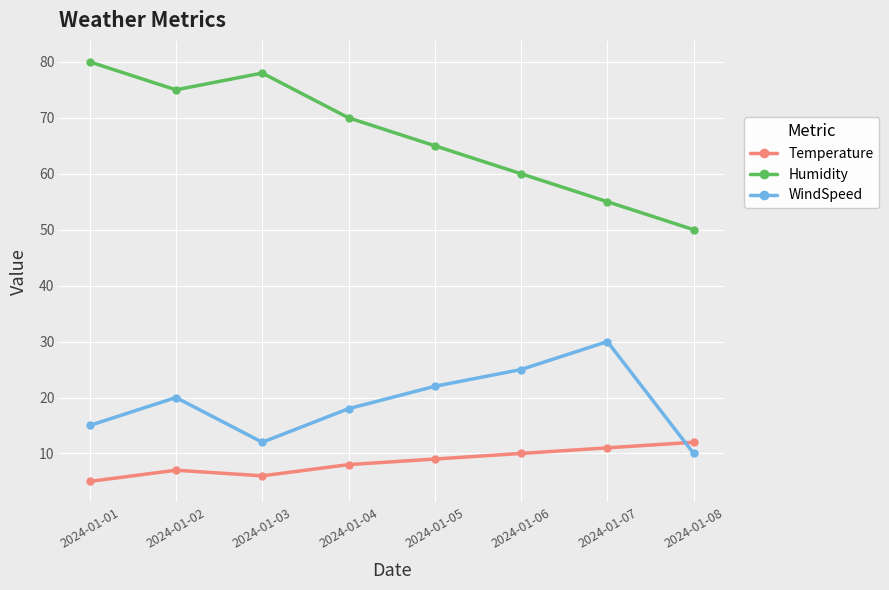

True or false: Humidity and WindSpeed cross at least once.

False